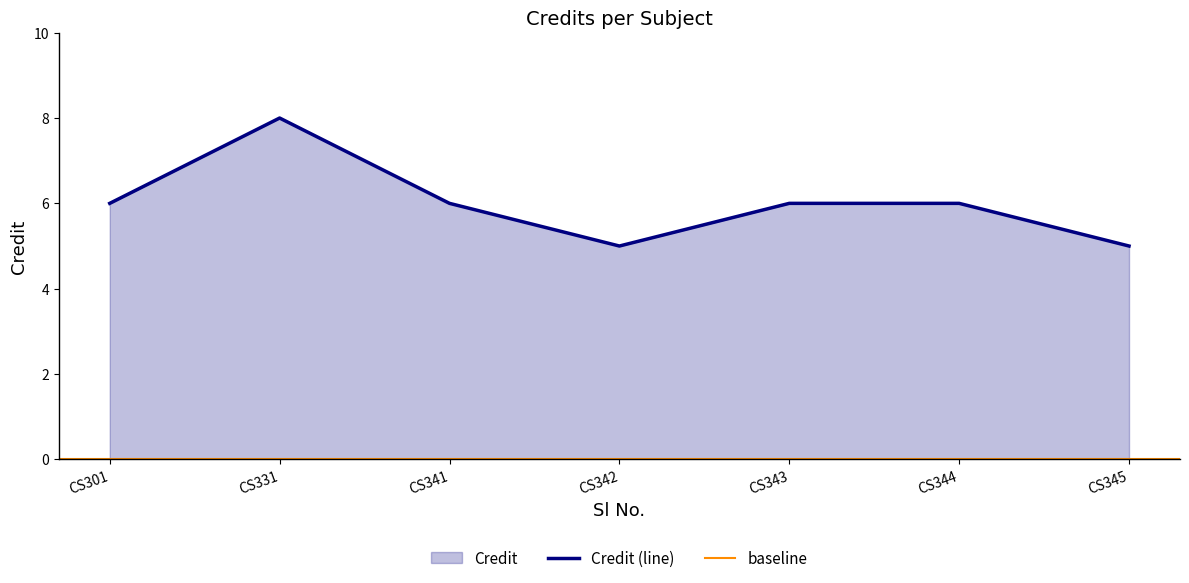

What is the sum of all values?

42